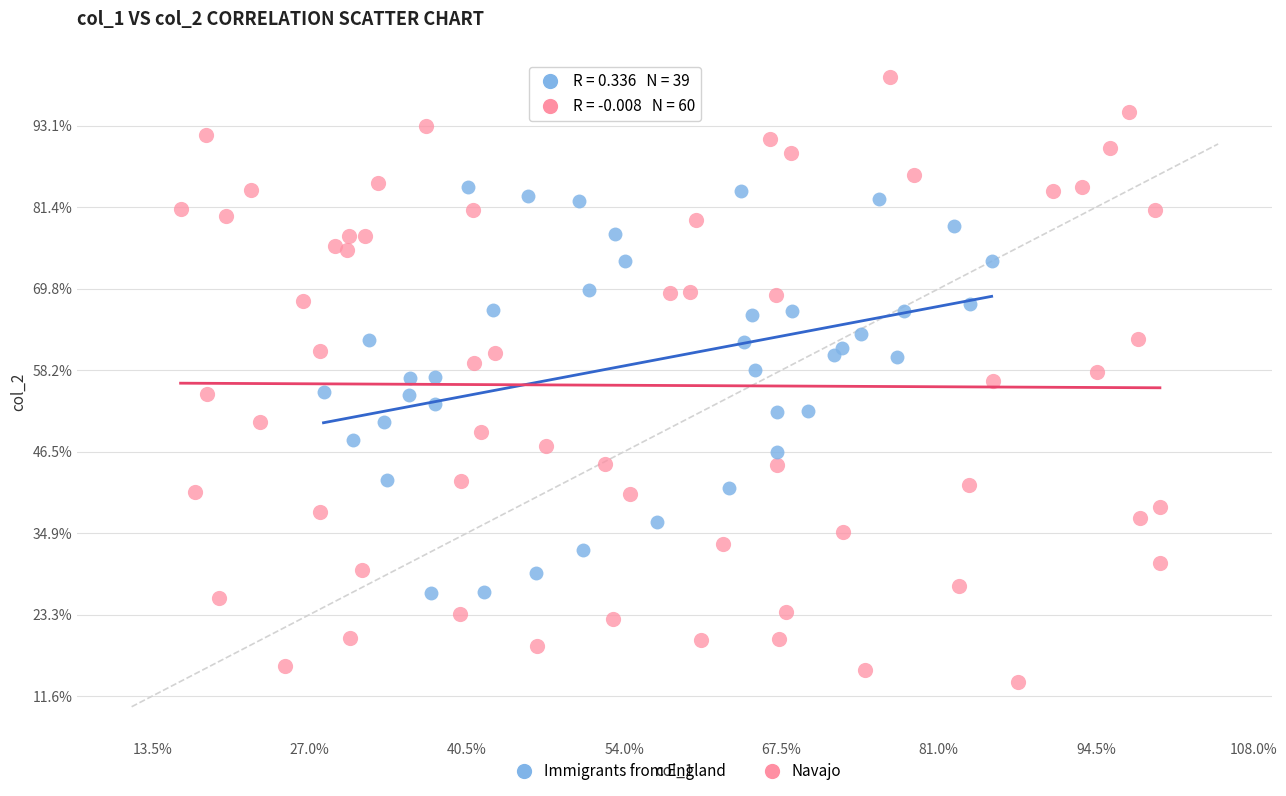

What are all the series names shown in the legend?

Immigrants from England, Navajo